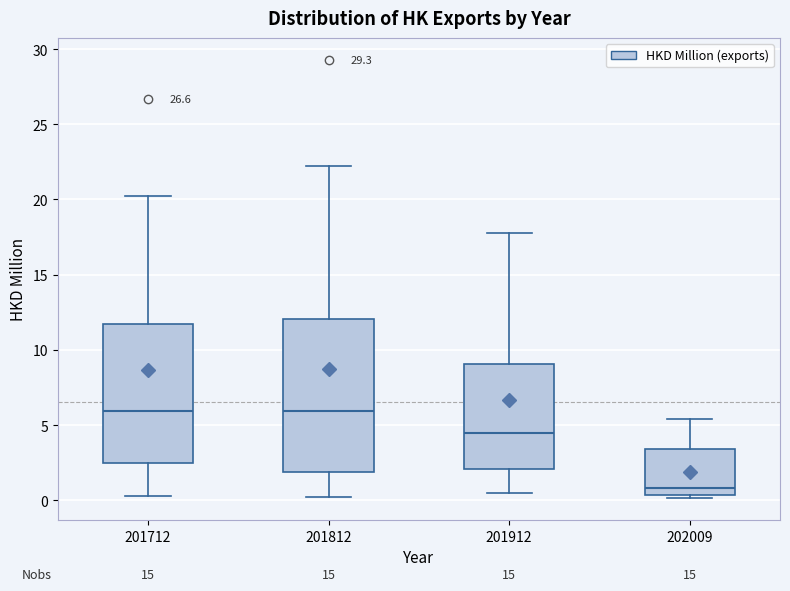

Comparing the boxes themselves (not the whiskers), which one is the tallest?

201812